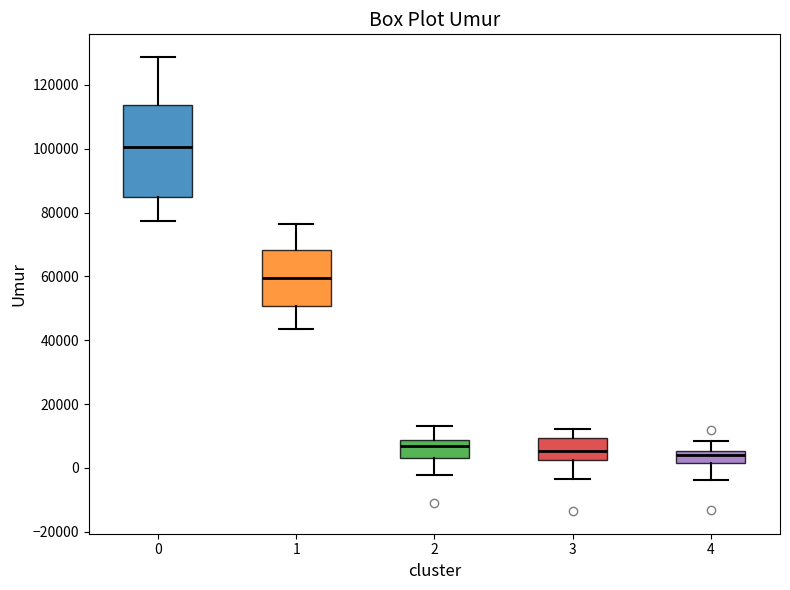

Reading left to right, read every box against the y-axis: the position of its median line, the range the box covers, and the ends of its whiskers. The values are not printed on the chart, so give them approximately, as read against the axis.

0: median 100000, box 84000 to 114000, whiskers 78000 to 128000
1: median 60000, box 50000 to 68000, whiskers 44000 to 76000
2: median 6000, box 4000 to 8000, whiskers -2000 to 14000
3: median 6000, box 2000 to 10000, whiskers -4000 to 12000
4: median 4000, box 2000 to 6000, whiskers -4000 to 8000